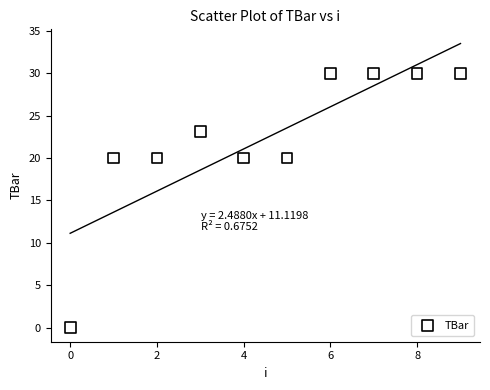

What is the range of Y values (max minus min)?

30.0